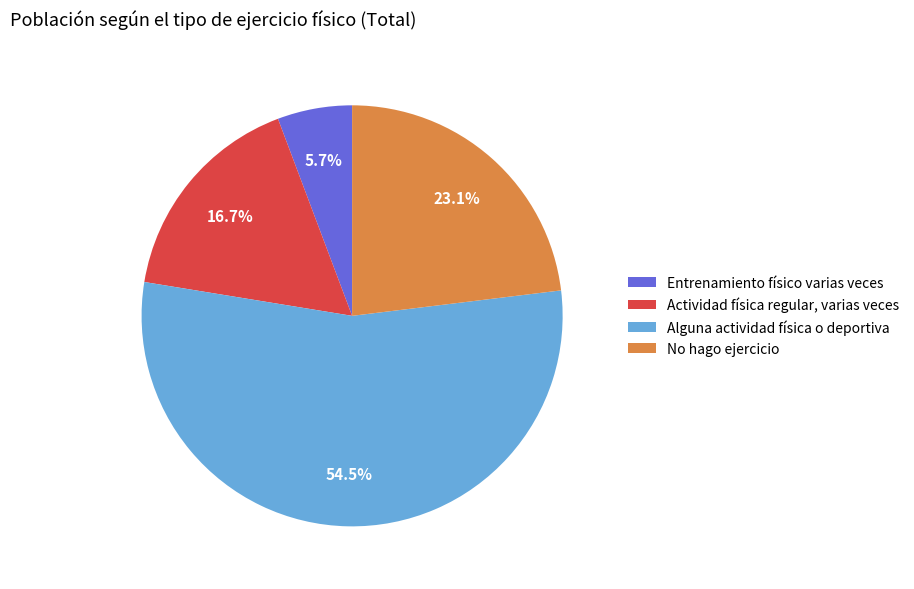

What is the ratio of the value at No hago ejercicio to the value at Alguna actividad física o deportiva?

0.4